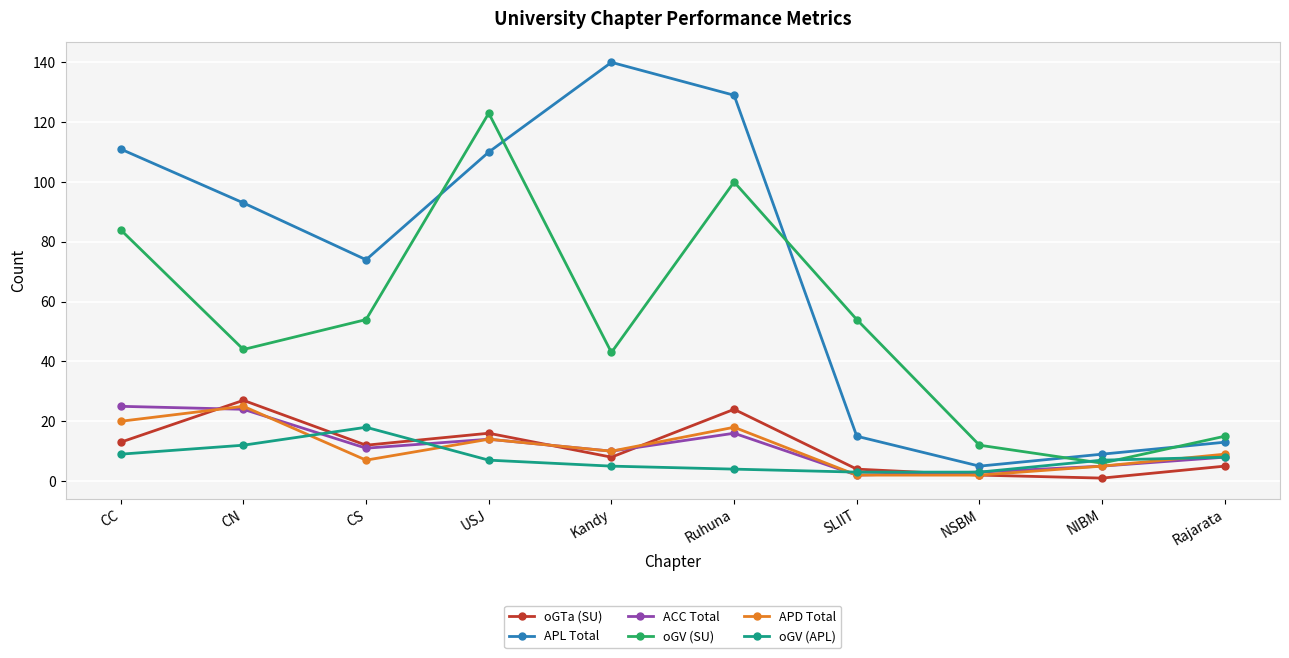

How many lines are shown in the chart?

6